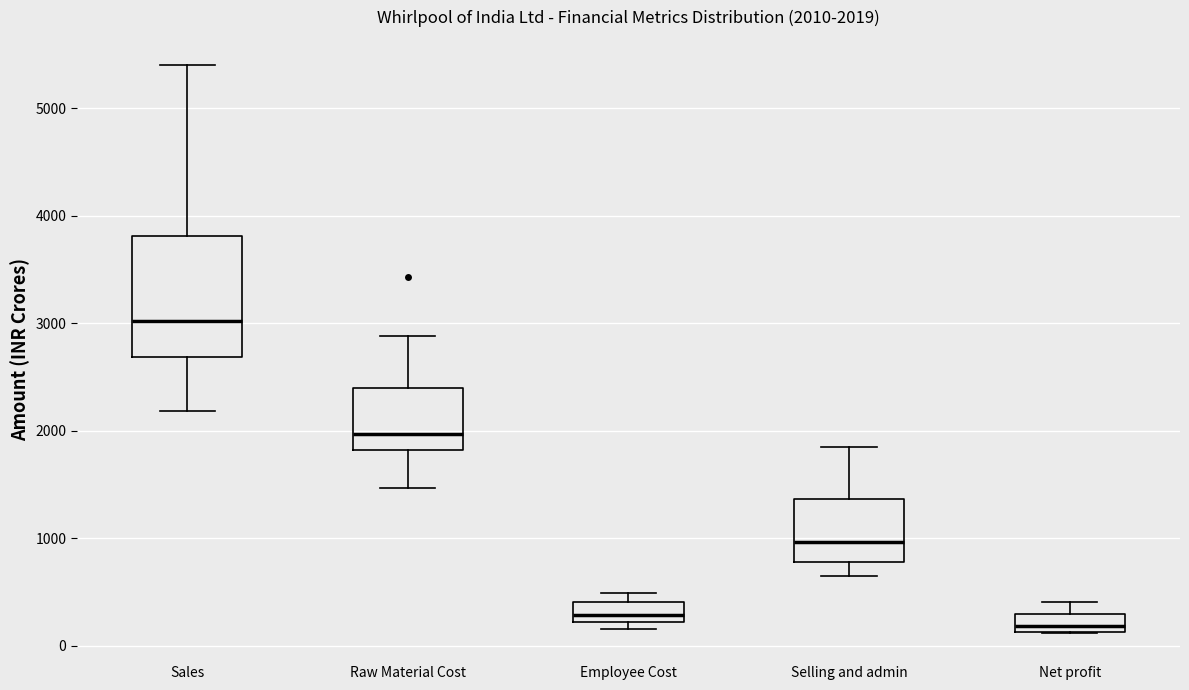

Which box's median line is the lowest?

Net profit